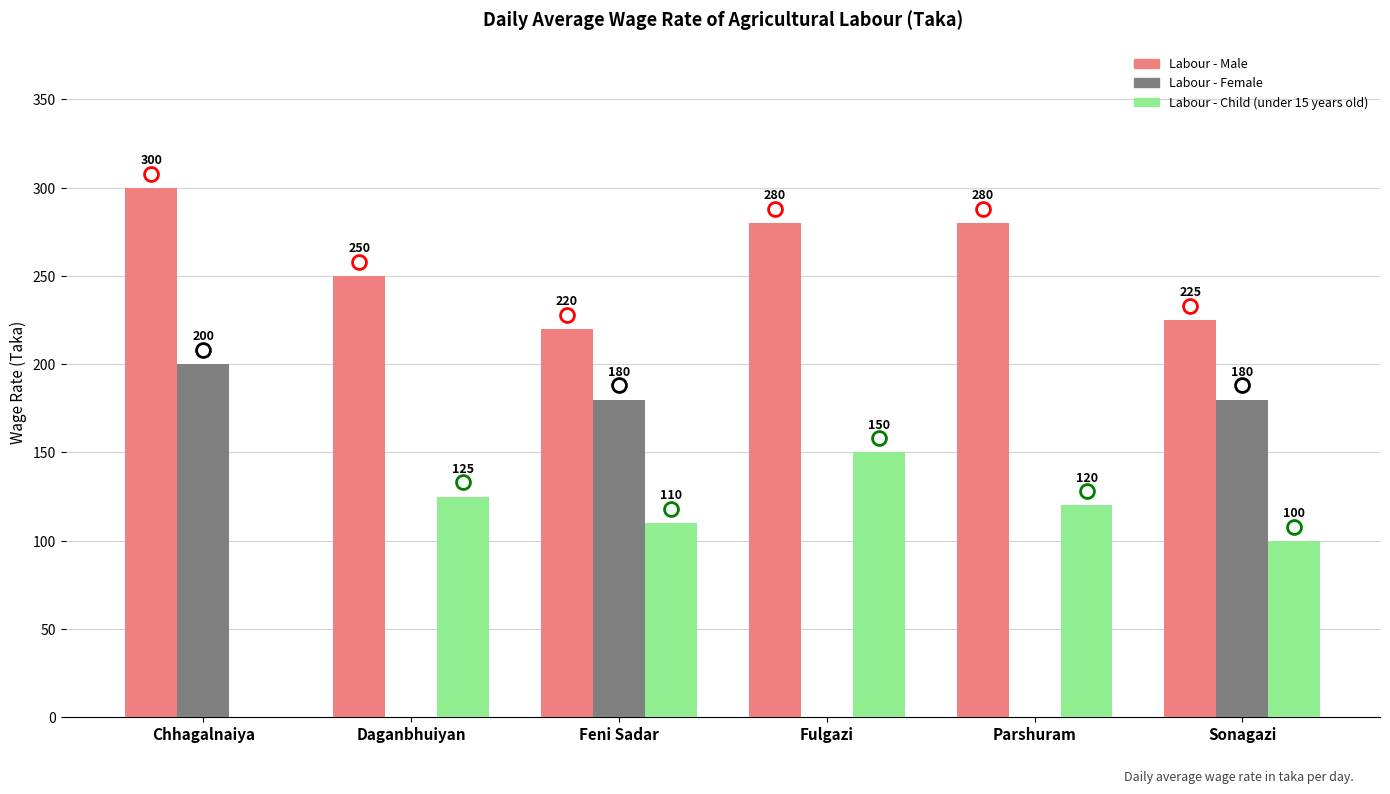

Which series changed the most between Daganbhuiyan and Parshuram?

Labour - Male